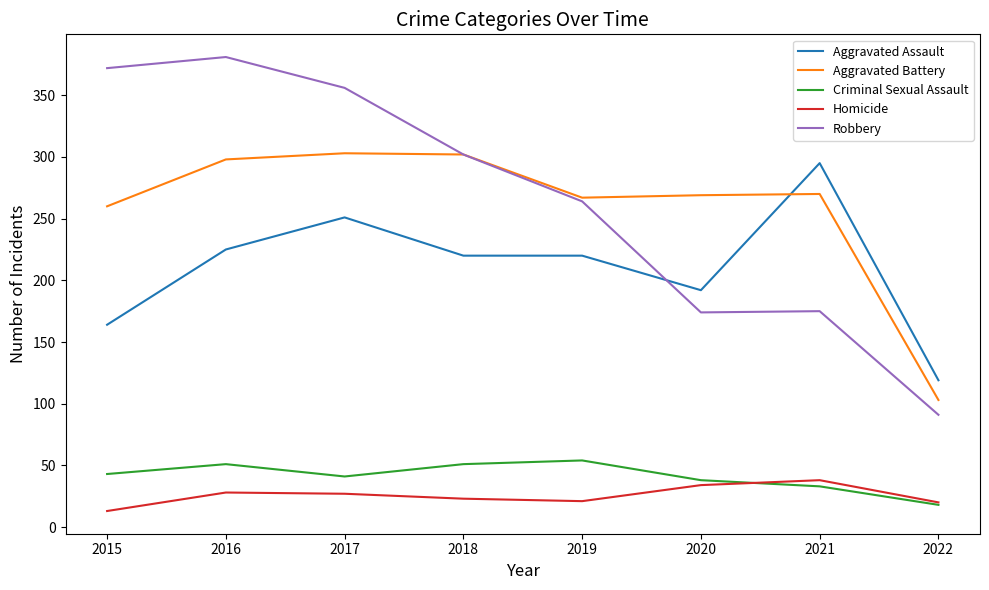

What is the total value across all series at 2015?

852